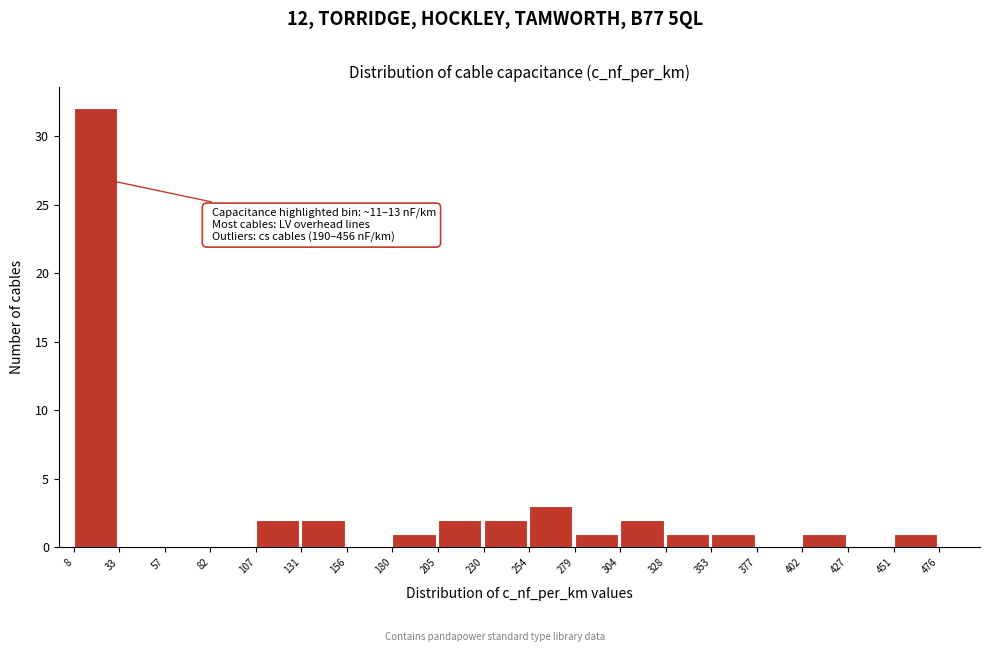

Over which range of the x-axis is the bar tallest?

8 to 33